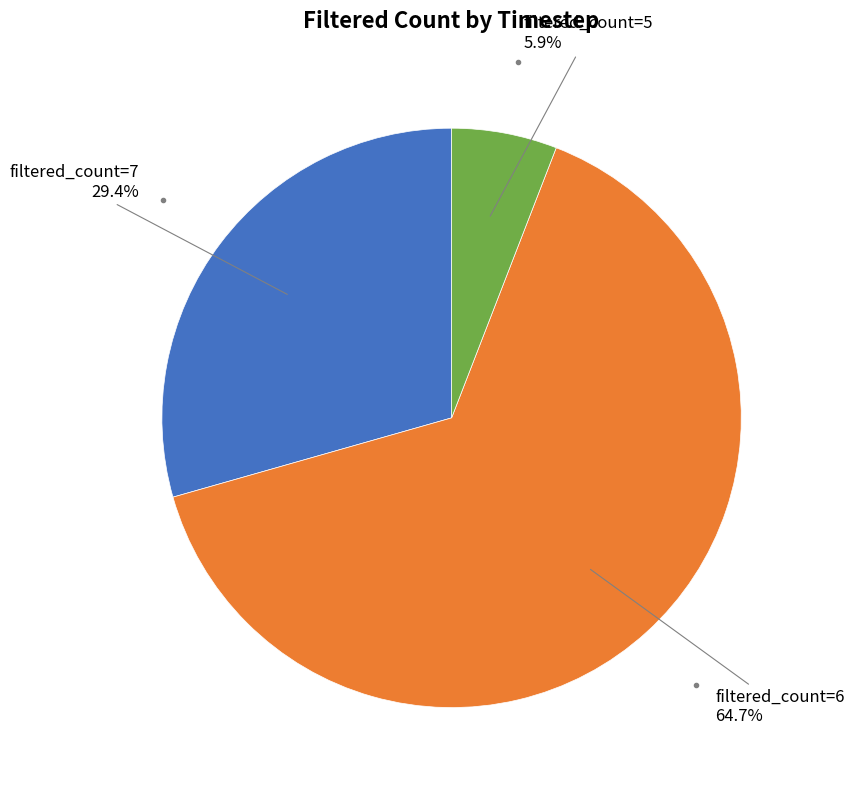

How many slices are in this pie chart?

3